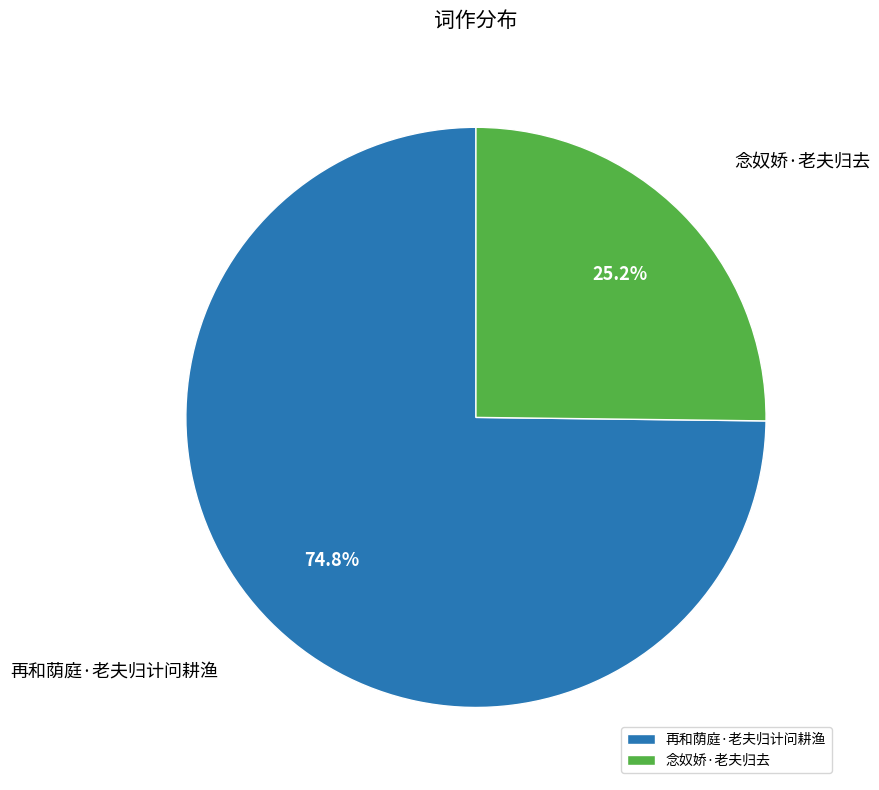

Which slice is the largest?

再和荫庭·老夫归计问耕渔